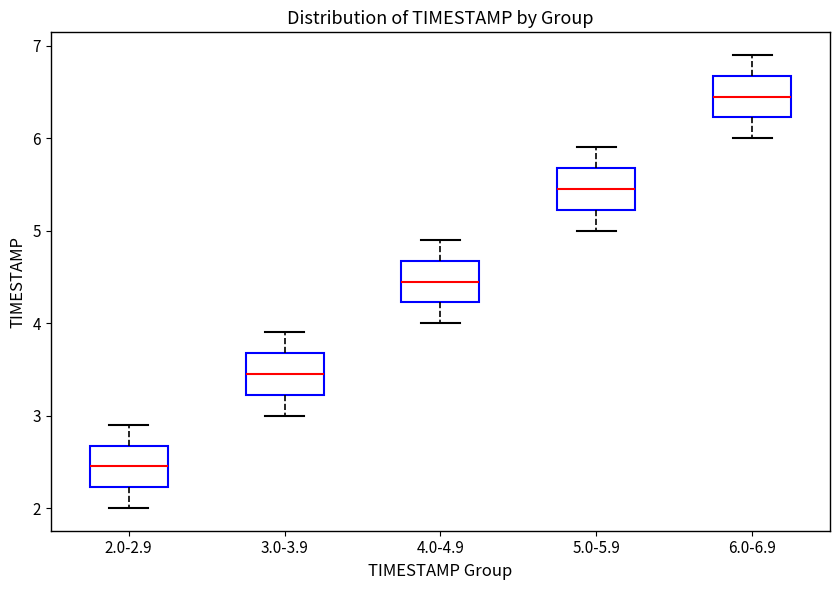

Which box's median line is the highest?

6.0-6.9